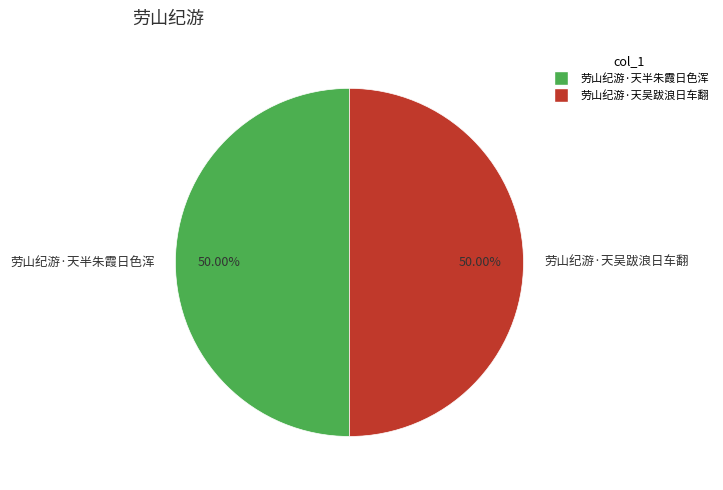

Do 劳山纪游·天半朱霞日色浑 and 劳山纪游·天吴跋浪日车翻 together represent more than half of the pie?

Yes